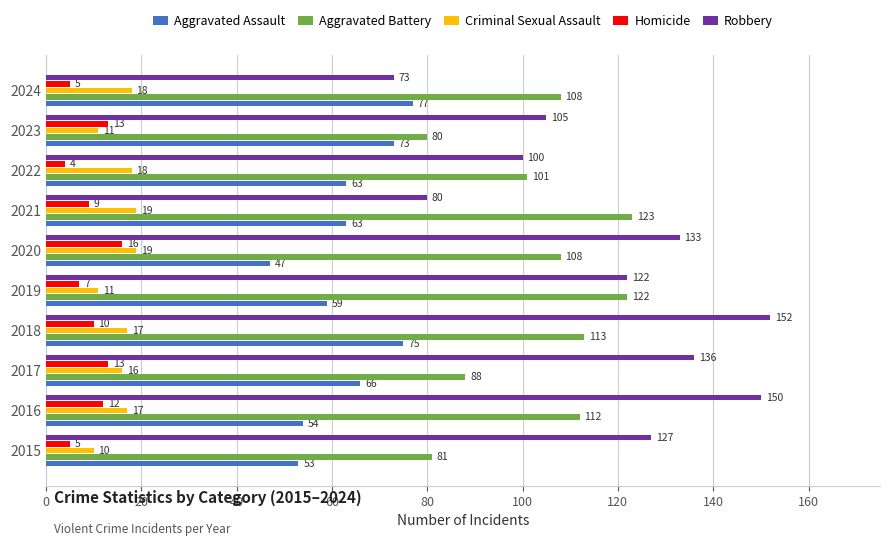

At which category is the sum across all series the highest?

2018